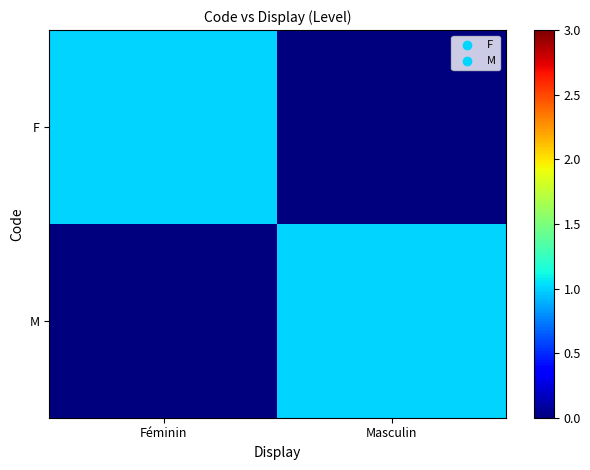

At Féminin, list the series in order from largest to smallest.

F, M